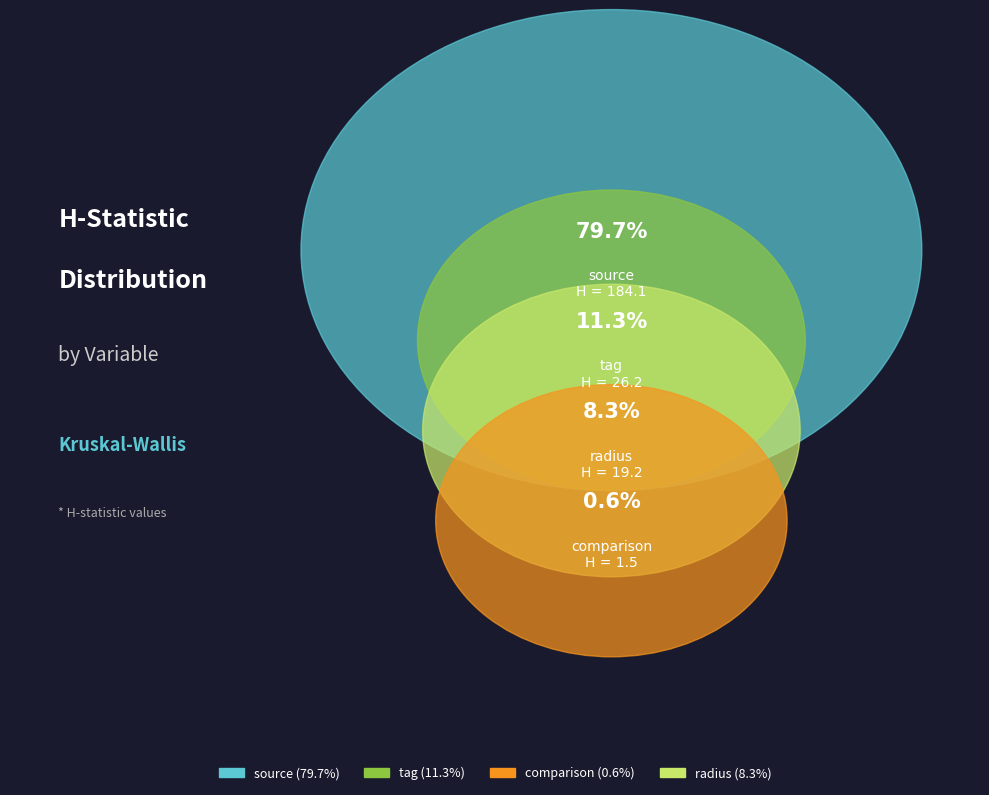

What is the smallest slice in the pie chart?

comparison